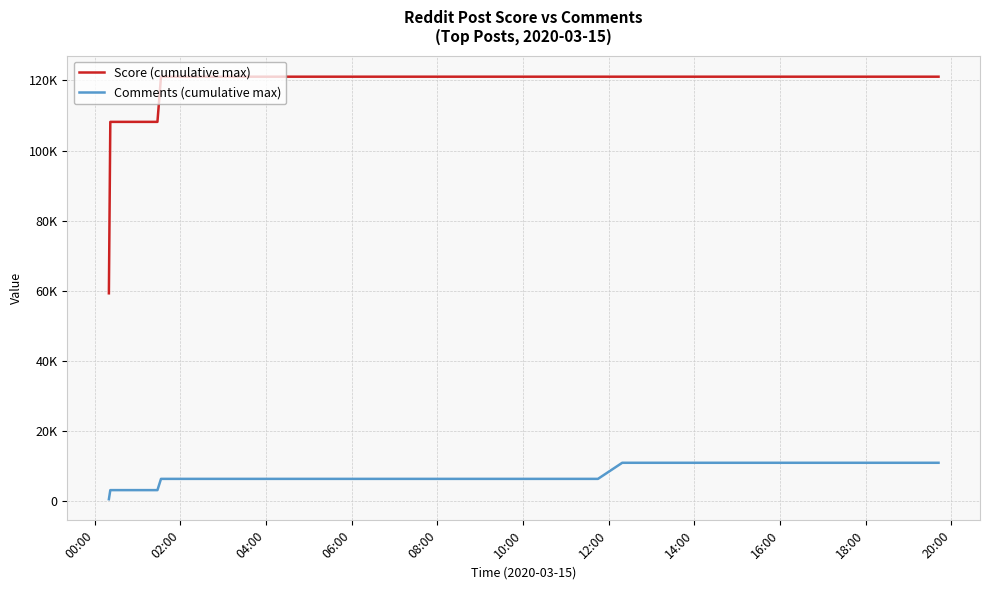

Is this an area chart (filled region under the line)?

No